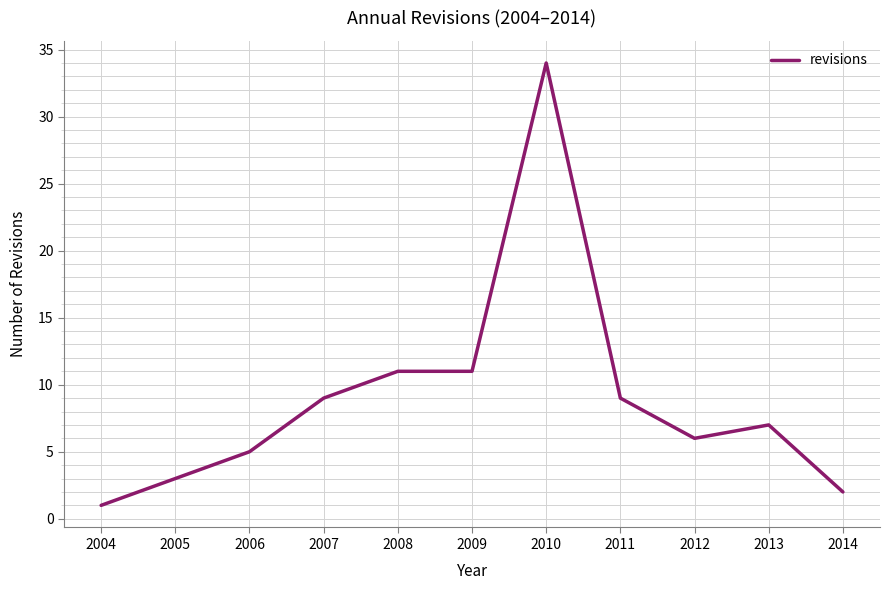

Reading left to right, transcribe all the data shown in this chart.

1	3	5	9	11	11	34	9	6	7	2